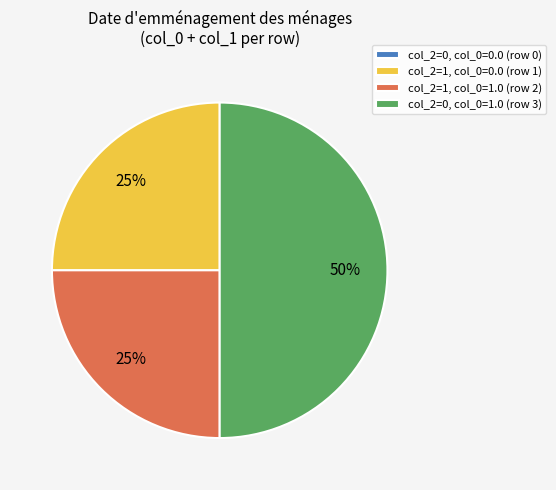

True or false: col_2=1, col_0=1.0 (row 2) accounts for 37% of the total.

False